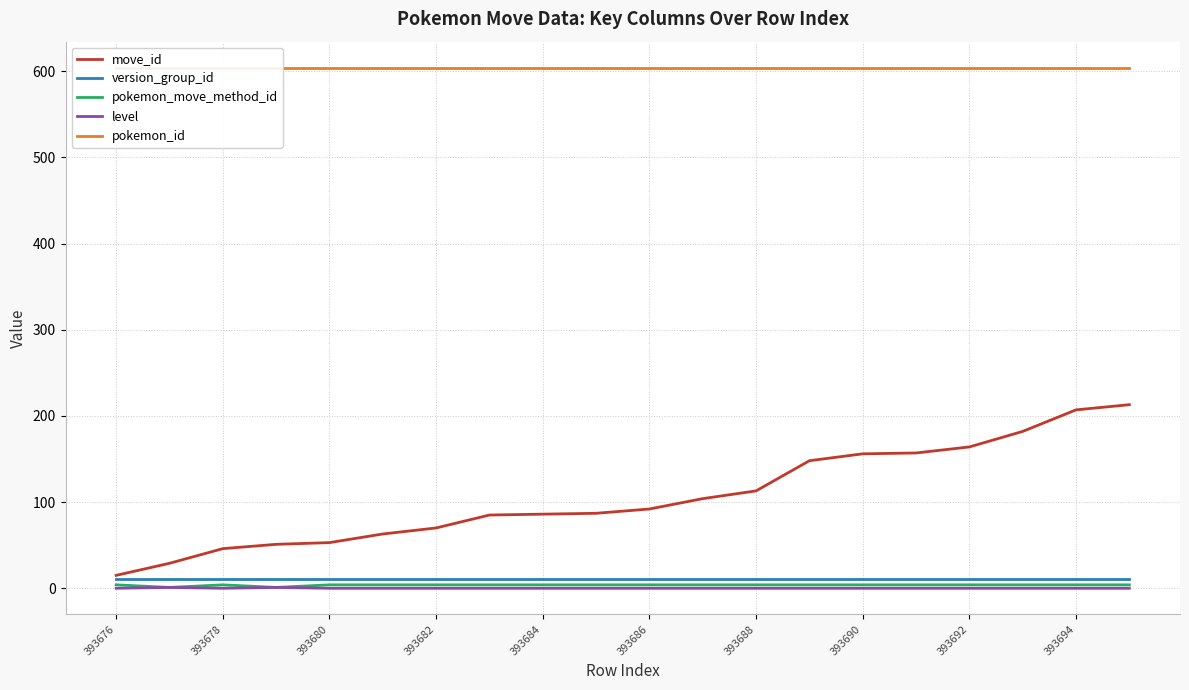

Reading left to right, transcribe all the data shown in this chart.

move_id: 15	29	46	51	53	63	70	85	86	87	92	104	113	148	156	157	164	182	207	213
version_group_id: 11	11	11	11	11	11	11	11	11	11	11	11	11	11	11	11	11	11	11	11
pokemon_move_method_id: 4	1	4	1	4	4	4	4	4	4	4	4	4	4	4	4	4	4	4	4
level: 0	1	0	1	0	0	0	0	0	0	0	0	0	0	0	0	0	0	0	0
pokemon_id: 604	604	604	604	604	604	604	604	604	604	604	604	604	604	604	604	604	604	604	604